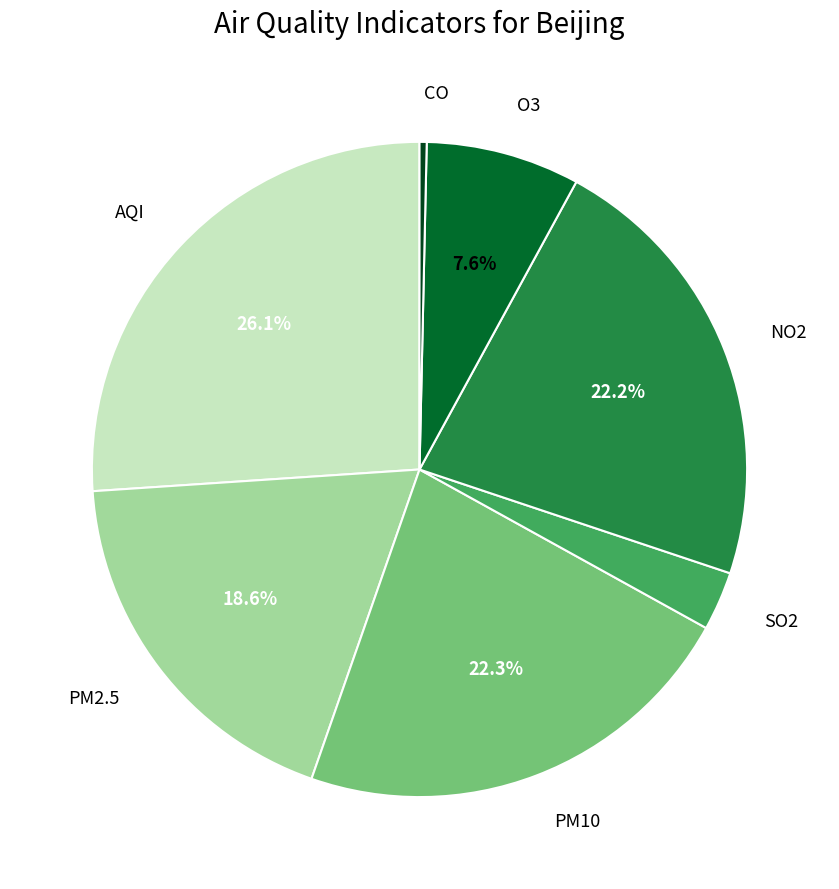

Is there a majority slice in this chart?

No